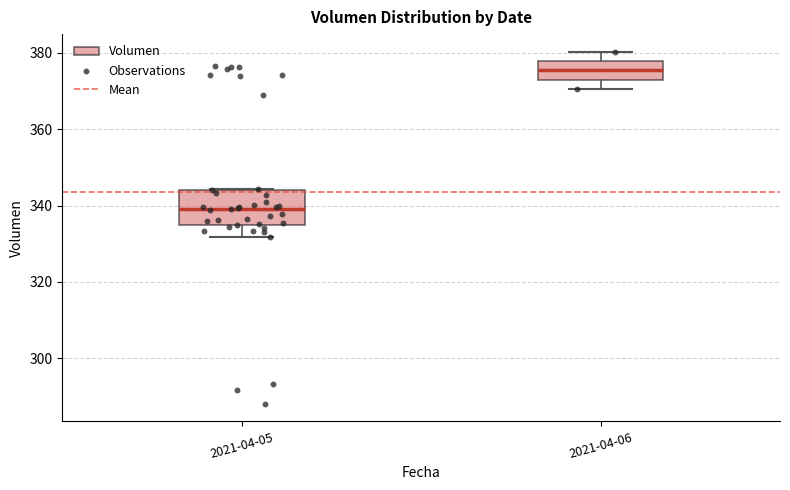

Comparing the boxes themselves (not the whiskers), which one is the tallest?

2021-04-05